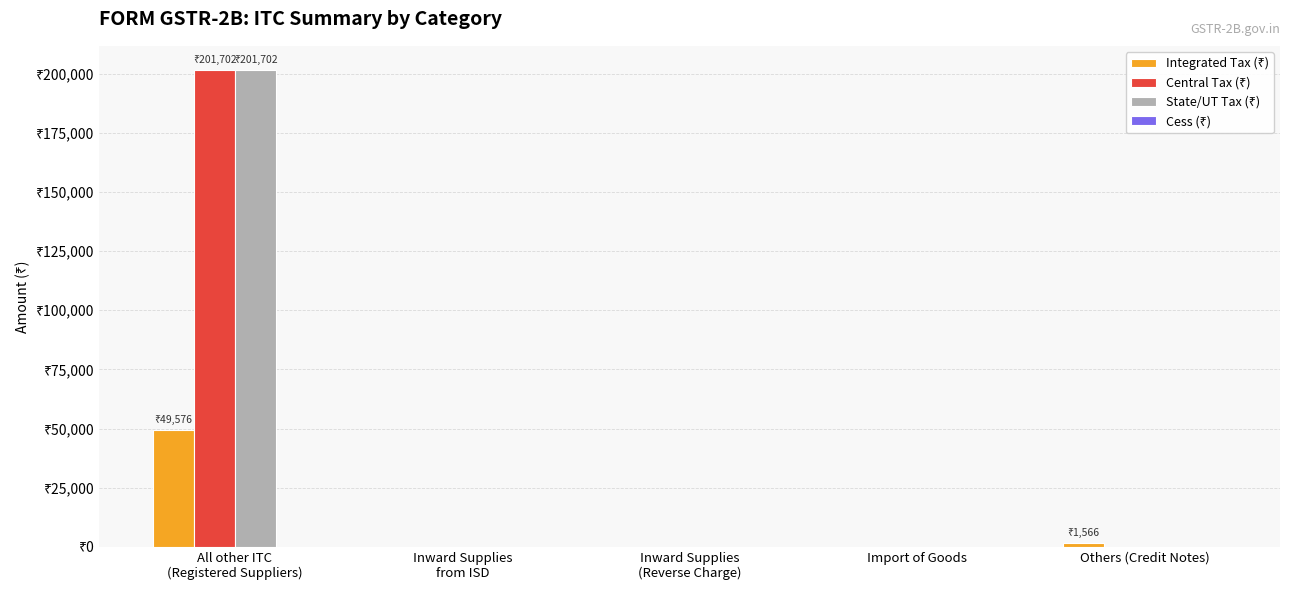

What is the label of the 3rd bar from the right?

Inward Supplies
(Reverse Charge)